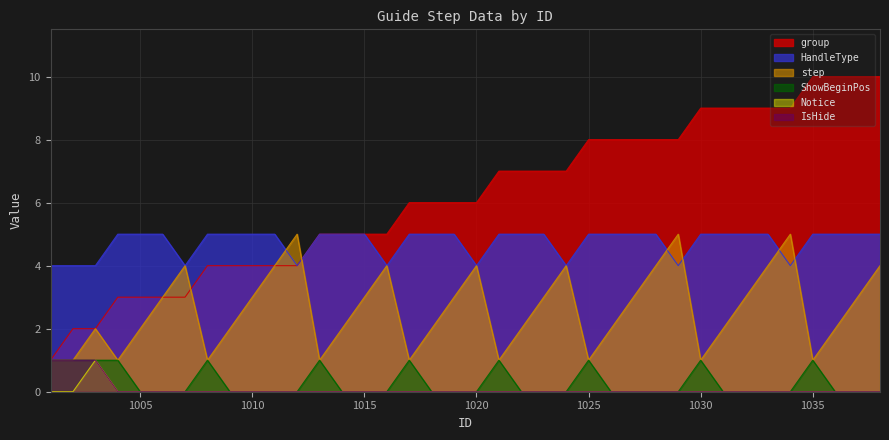

Rank the series by their maximum value, from lowest to highest.

ShowBeginPos, Notice, IsHide, step, HandleType, group